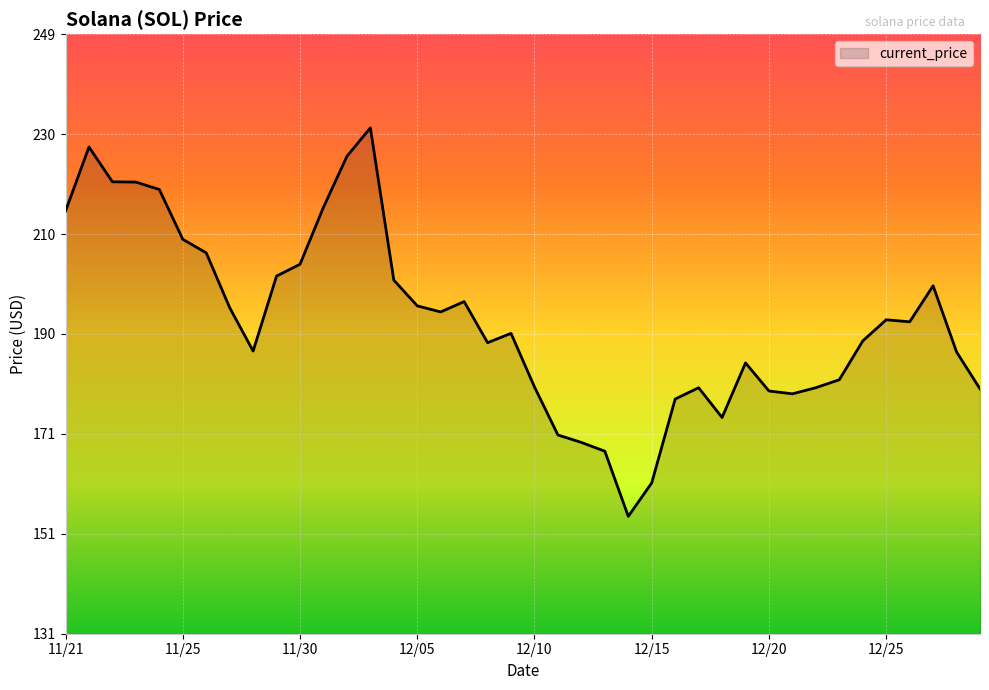

What is the greatest value displayed?

231.0